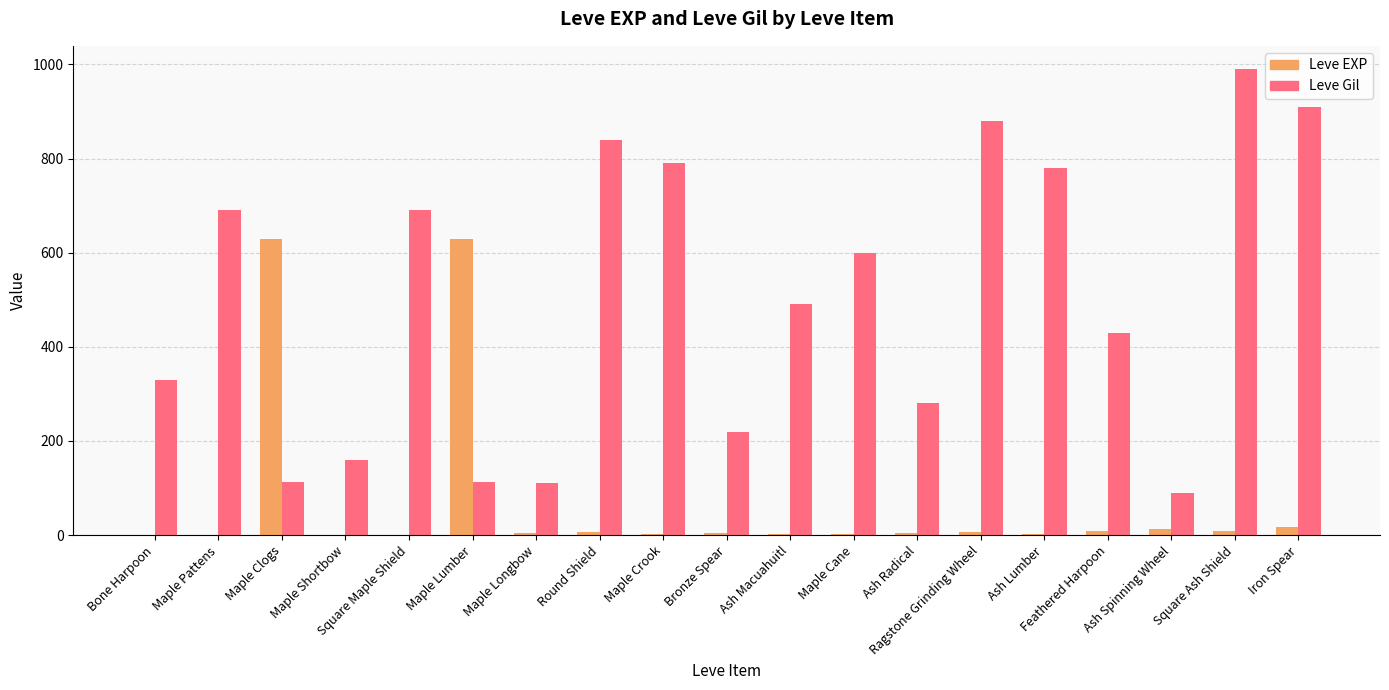

True or false: Leve EXP has a value of 1049 at Maple Lumber.

False